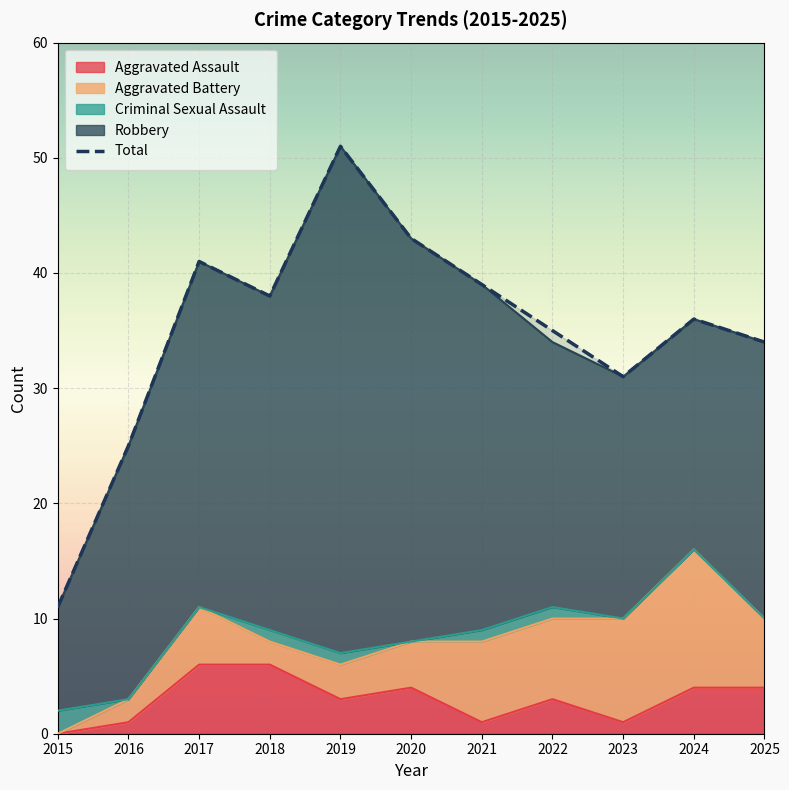

What is the sum of all Total values?

384